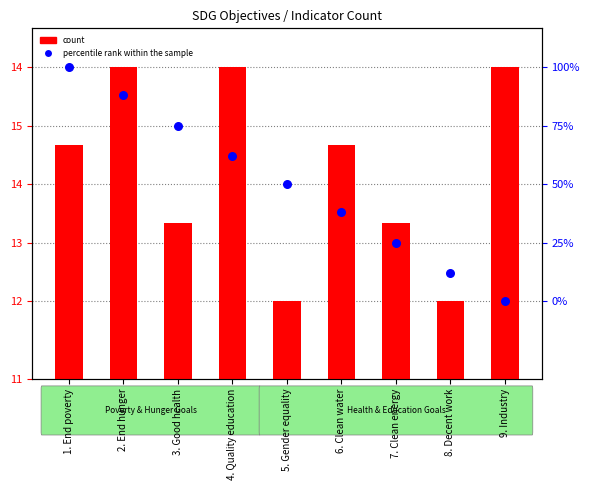

Is the value of count at 7. Clean energy greater than the value of percentile rank within the sample at 4. Quality education?

No